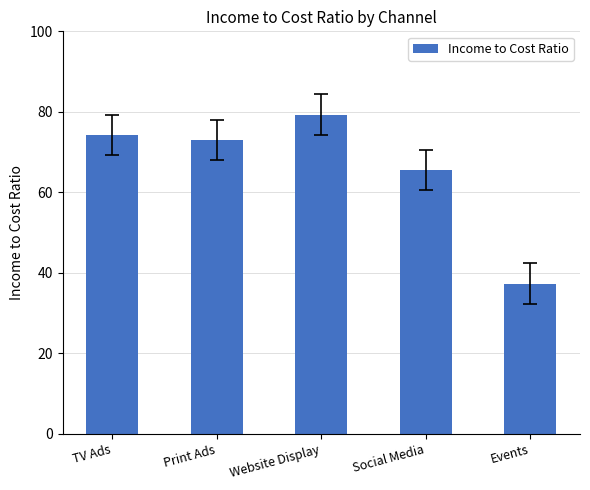

What is the difference between the values at Website Display and Print Ads?

6.4